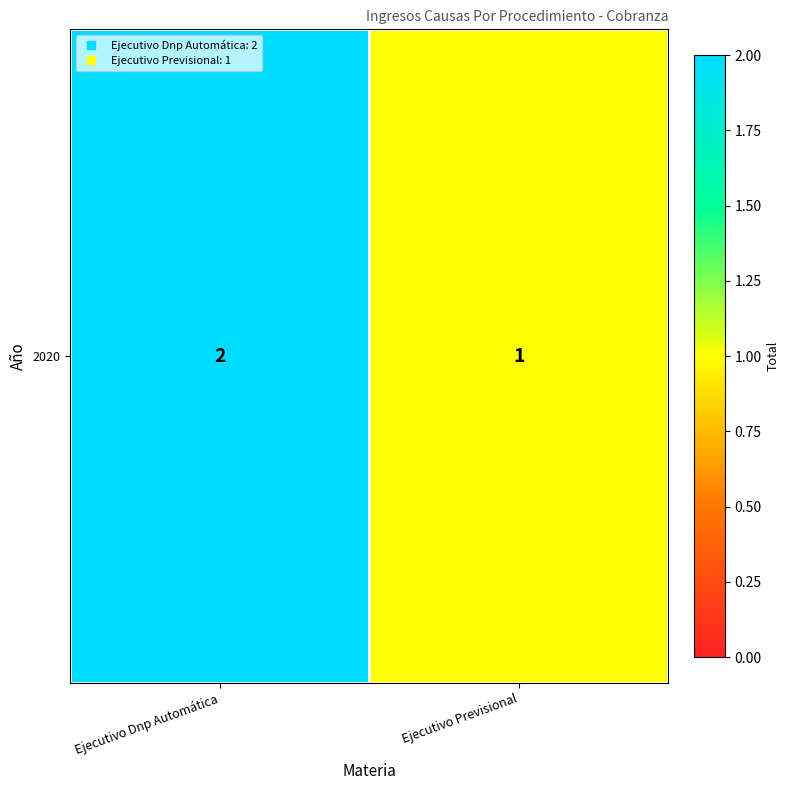

How many values are between 1 and 2?

2